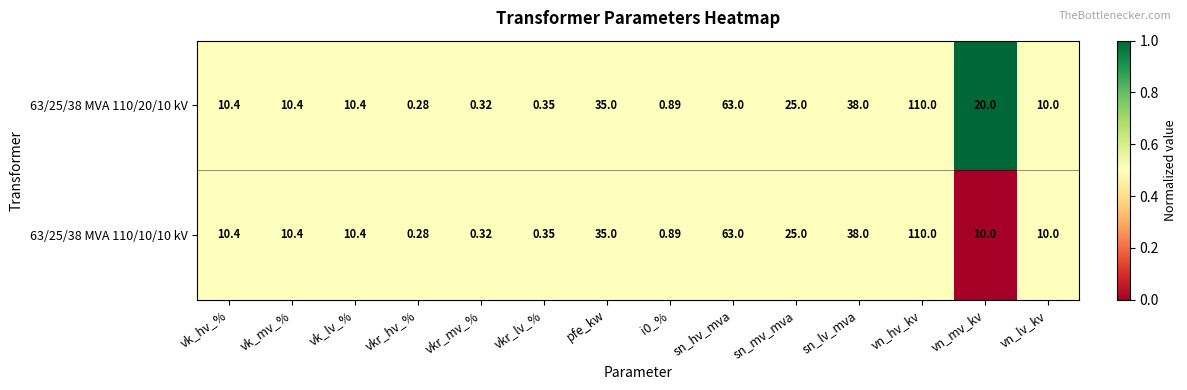

At which category does the chart reach its minimum across all series?

vkr_hv_%